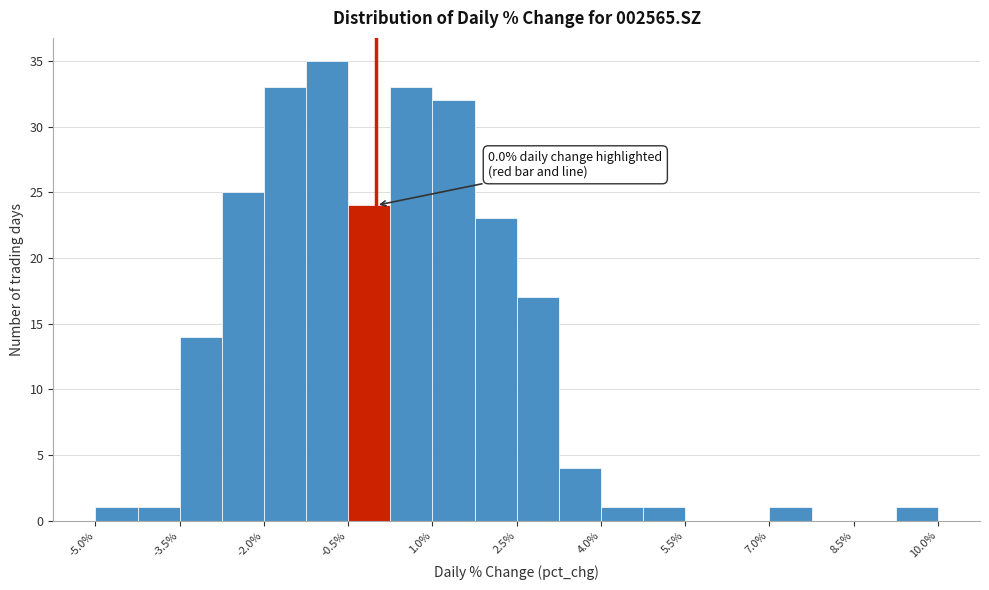

Read against the x-axis, roughly where is the centre of the tallest bar?

-0.8